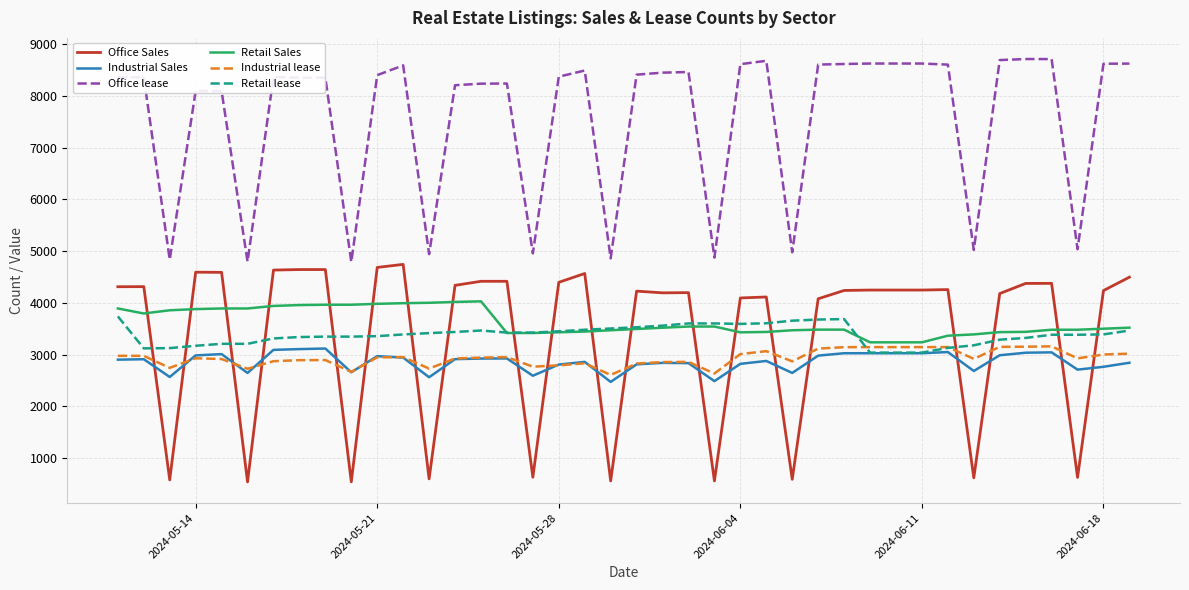

True or false: Office Sales and Office lease intersect in this chart.

False